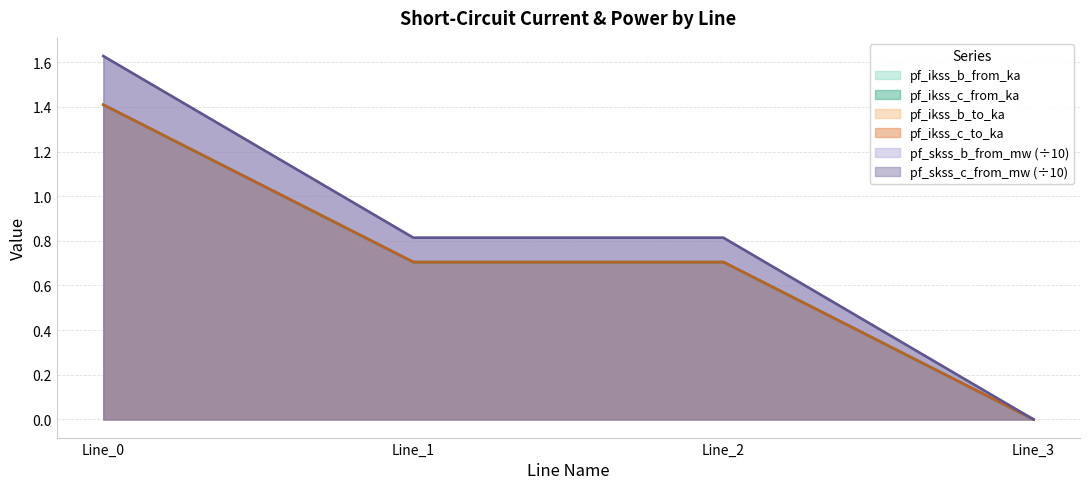

What are all the series names shown in the legend?

pf_ikss_b_from_ka, pf_ikss_c_from_ka, pf_ikss_b_to_ka, pf_ikss_c_to_ka, pf_skss_b_from_mw, pf_skss_c_from_mw